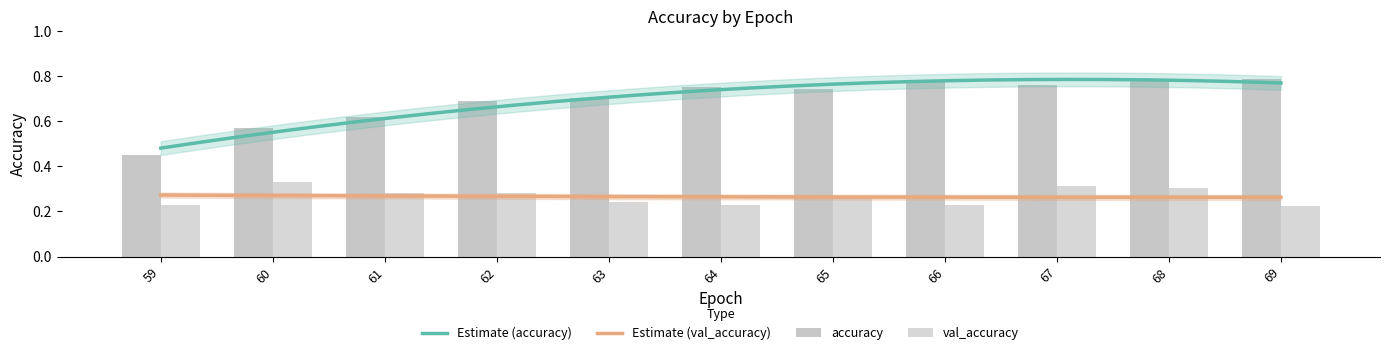

The Estimate (accuracy) series shows 1.0 at 69. True or false?

False